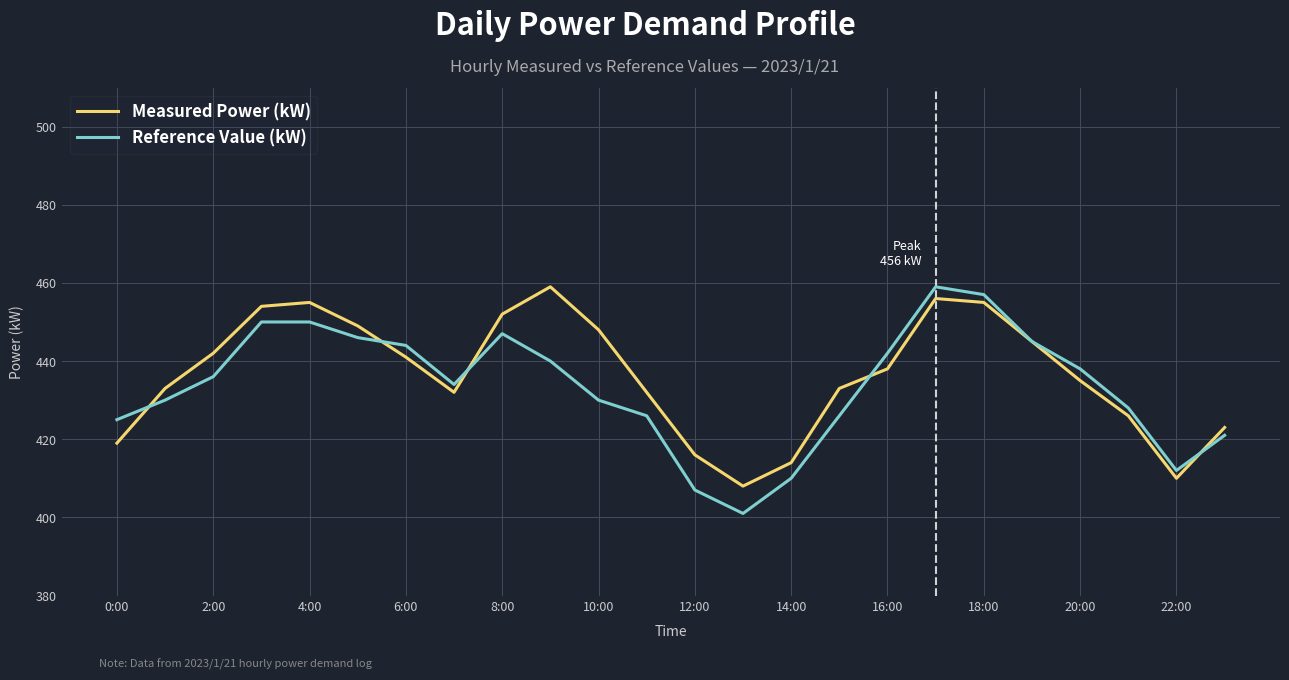

Reading left to right, list all the values displayed in this chart.

Measured Power (kW): 419	433	442	454	455	449	441	432	452	459	448	432	416	408	414	433	438	456	455	445	435	426	410	423
Reference Value (kW): 425	430	436	450	450	446	444	434	447	440	430	426	407	401	410	426	442	459	457	445	438	428	412	421